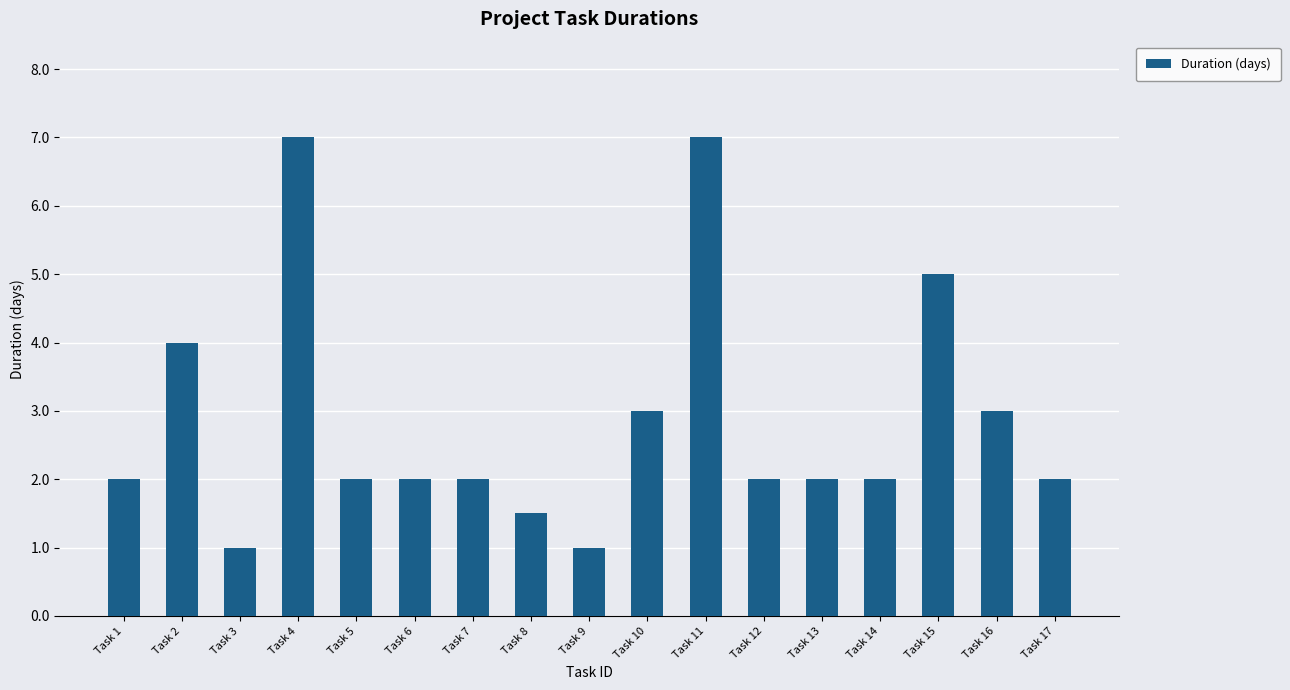

Reading left to right, what are all the values shown in this chart?

2.0	4.0	1.0	7.0	2.0	2.0	2.0	1.5	1.0	3.0	7.0	2.0	2.0	2.0	5.0	3.0	2.0